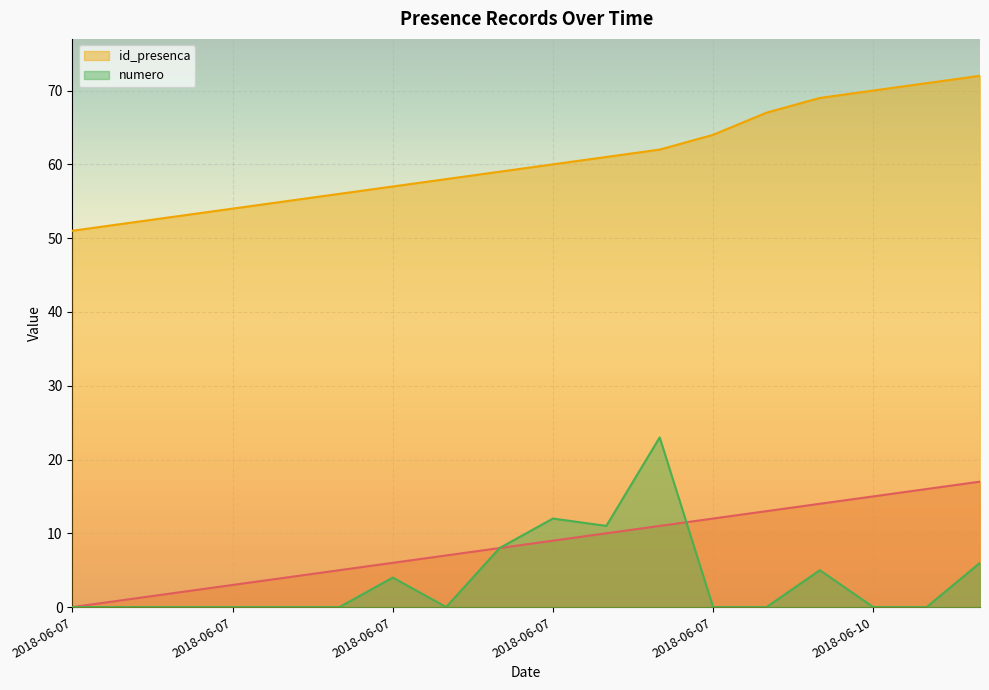

How many data points in id_presenca are above 60?

8